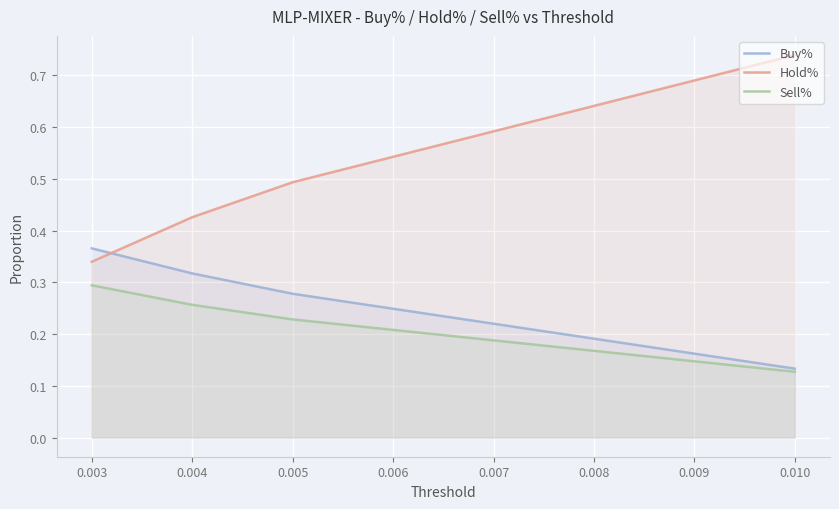

Which series changed the most between 0.003 and 0.010?

Hold%